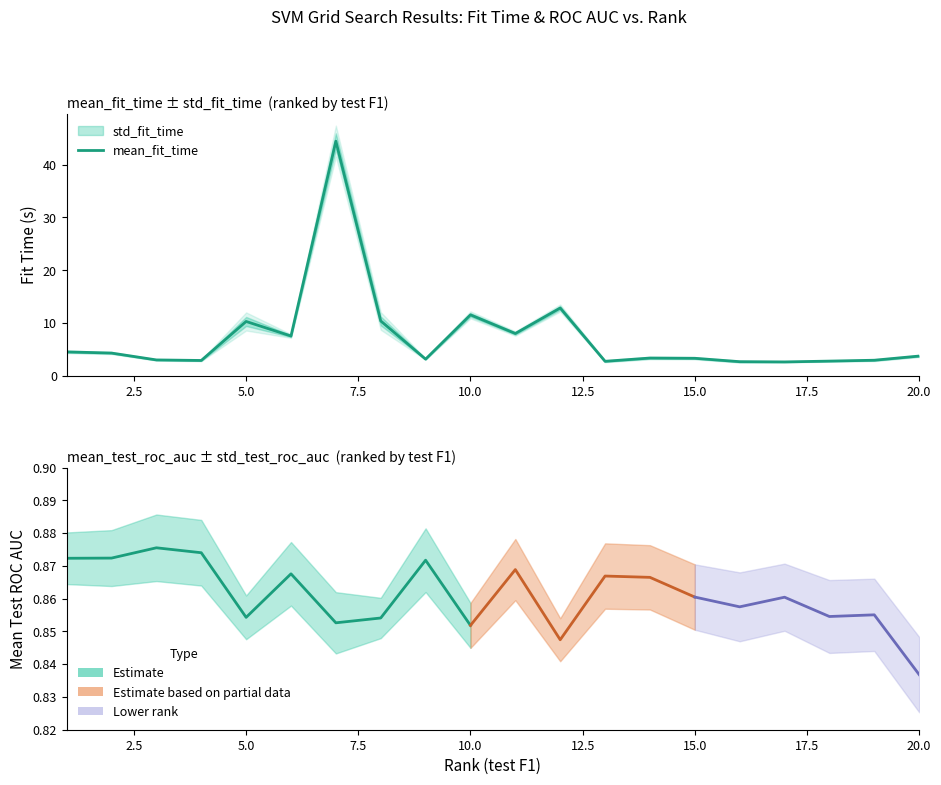

Reading right to left, transcribe all the data shown in this chart.

mean_fit_time: 3.7	3.0	2.8	2.6	2.7	3.3	3.4	2.8	12.8	8.0	11.6	3.2	10.4	44.4	7.5	10.3	2.9	3.0	4.3	4.5
std_fit_time: 0.1	0.1	0.1	0.1	0.1	0.1	0.1	0.1	0.3	0.2	0.3	0.1	0.8	1.5	0.2	0.9	0.1	0.1	0.1	0.1
mean_test_roc_auc: 0.8	0.9	0.9	0.9	0.9	0.9	0.9	0.9	0.8	0.9	0.9	0.9	0.9	0.9	0.9	0.9	0.9	0.9	0.9	0.9
std_test_roc_auc: 0.0	0.0	0.0	0.0	0.0	0.0	0.0	0.0	0.0	0.0	0.0	0.0	0.0	0.0	0.0	0.0	0.0	0.0	0.0	0.0